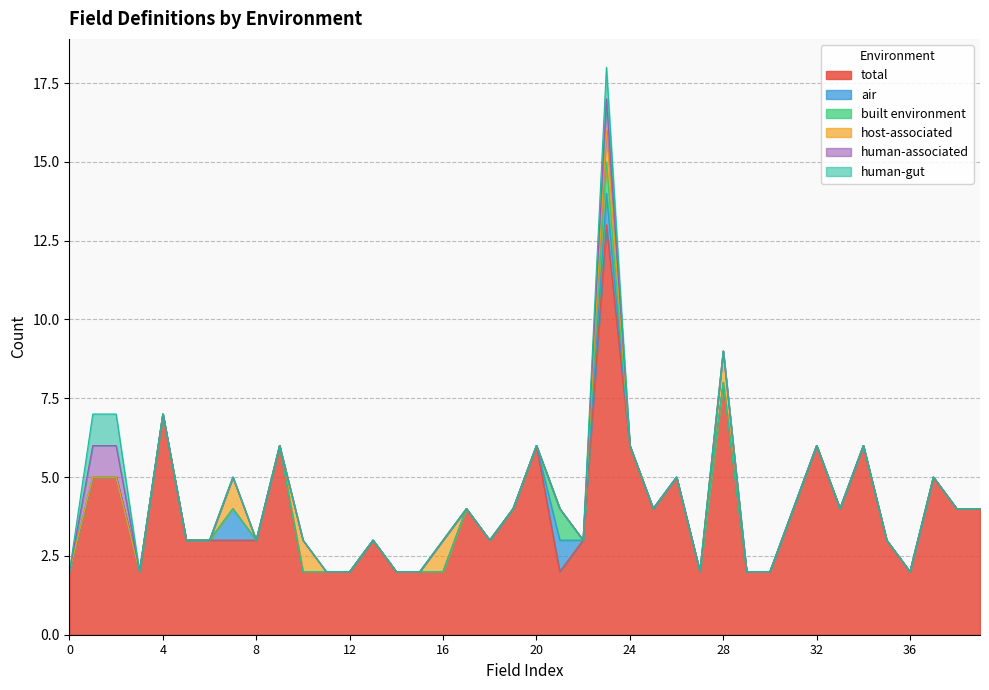

Reading left to right, what are all the values shown in this chart?

total: 2	5	5	2	7	3	3	3	3	6	2	2	2	3	2	2	2	4	3	4	6	2	3	13	6	4	5	2	8	2	2	4	6	4	6	3	2	5	4	4
air: 0	0	0	0	0	0	0	1	0	0	0	0	0	0	0	0	0	0	0	0	0	1	0	1	0	0	0	0	0	0	0	0	0	0	0	0	0	0	0	0
built environment: 0	0	0	0	0	0	0	0	0	0	0	0	0	0	0	0	0	0	0	0	0	1	0	1	0	0	0	0	0	0	0	0	0	0	0	0	0	0	0	0
host-associated: 0	0	0	0	0	0	0	1	0	0	1	0	0	0	0	0	1	0	0	0	0	0	0	1	0	0	0	0	1	0	0	0	0	0	0	0	0	0	0	0
human-associated: 0	1	1	0	0	0	0	0	0	0	0	0	0	0	0	0	0	0	0	0	0	0	0	1	0	0	0	0	0	0	0	0	0	0	0	0	0	0	0	0
human-gut: 0	1	1	0	0	0	0	0	0	0	0	0	0	0	0	0	0	0	0	0	0	0	0	1	0	0	0	0	0	0	0	0	0	0	0	0	0	0	0	0